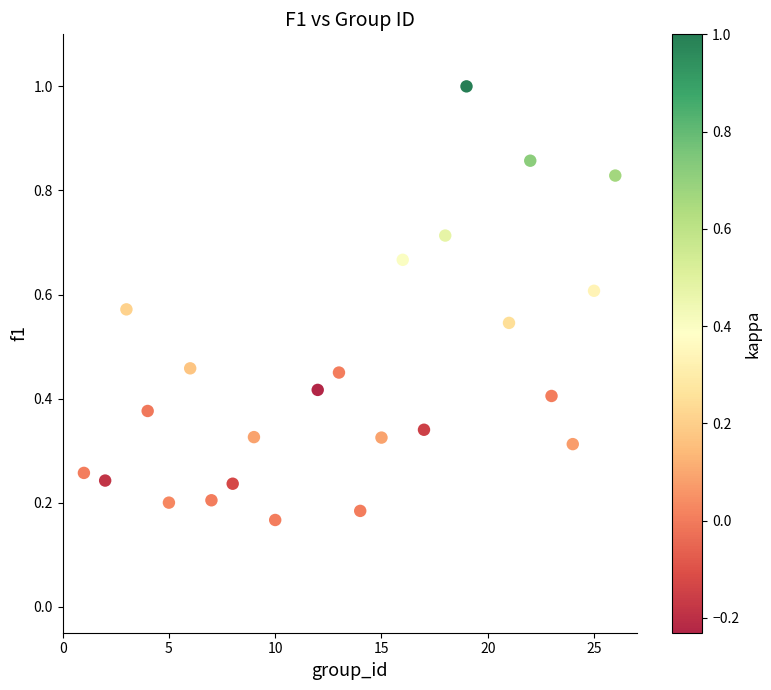

What is the range of X values (max minus min)?

25.0